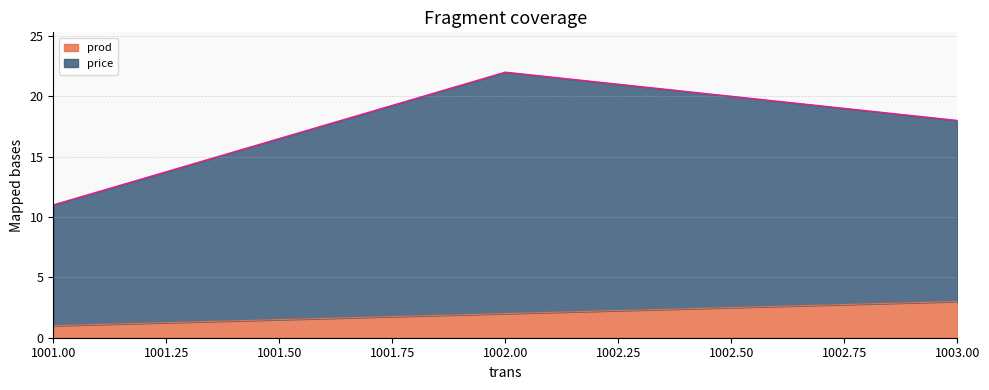

Between 1002 and 1003, which series saw the biggest shift?

price